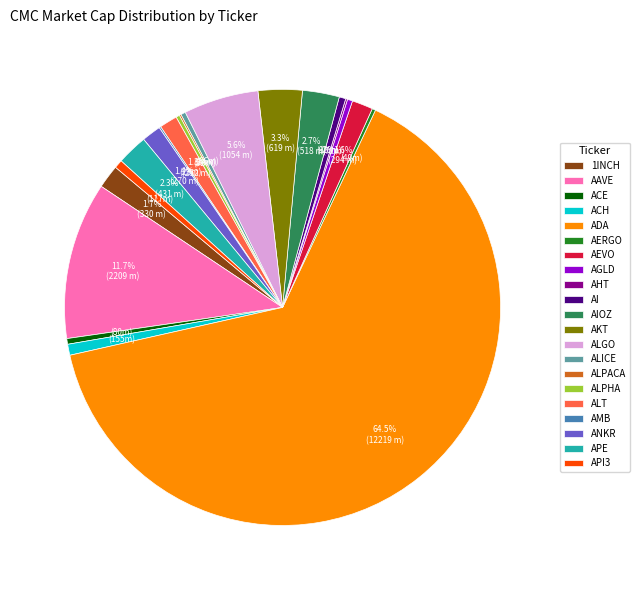

Do ALGO and AI together represent more than half of the pie?

No